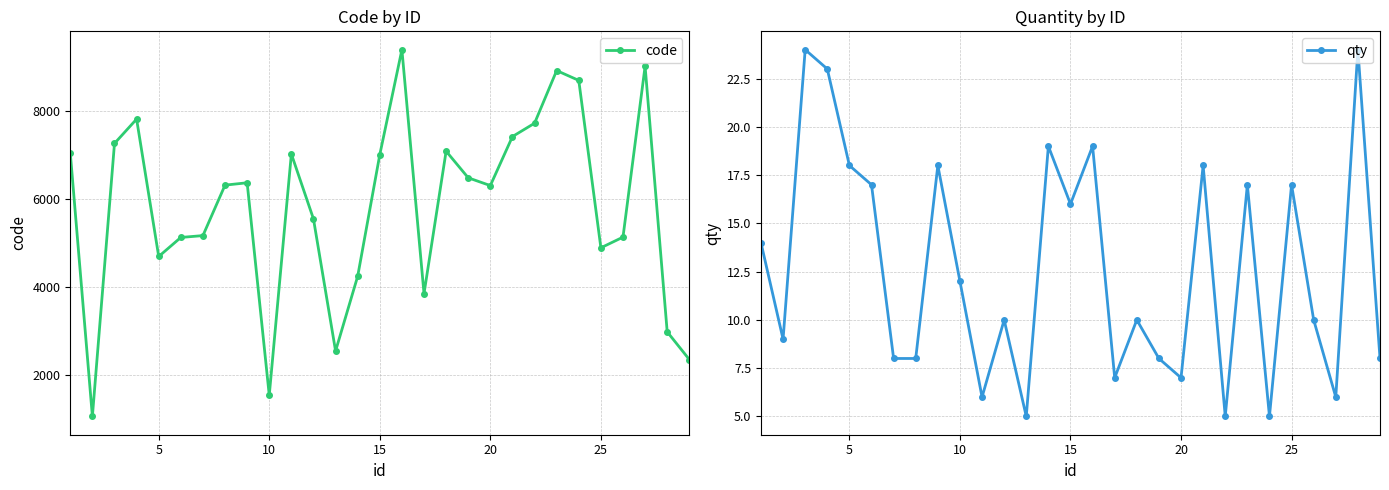

Which series has the largest range (max minus min)?

code